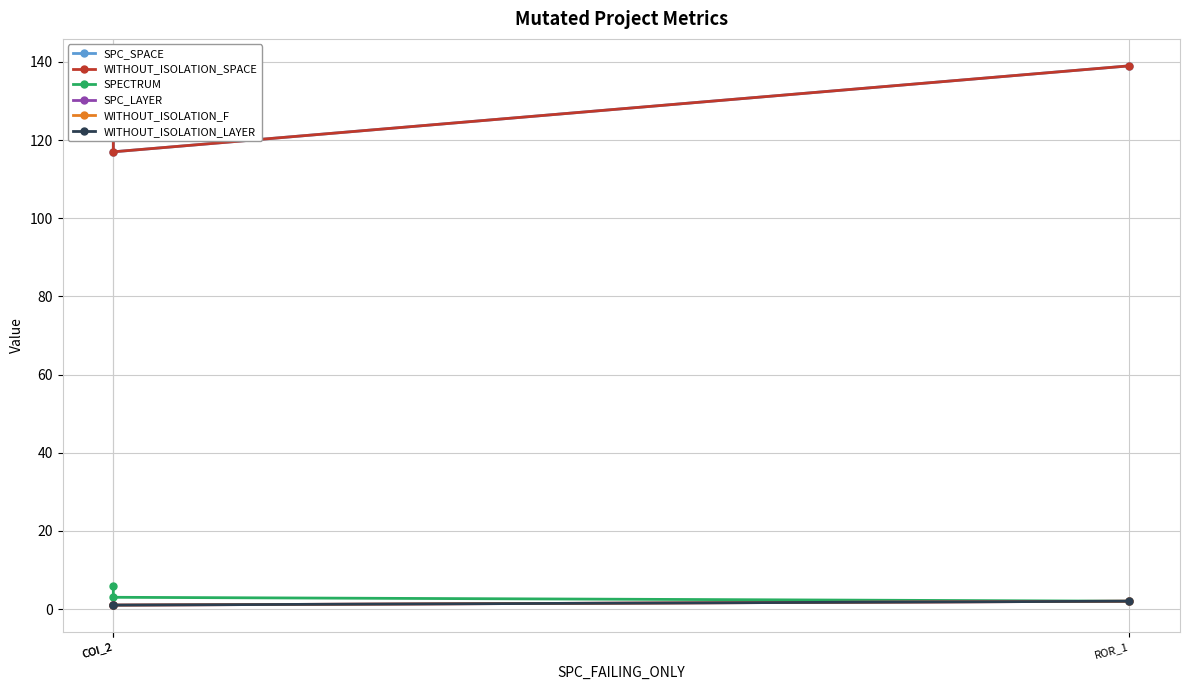

What is the spread (max minus min) of values at COI_2?

134